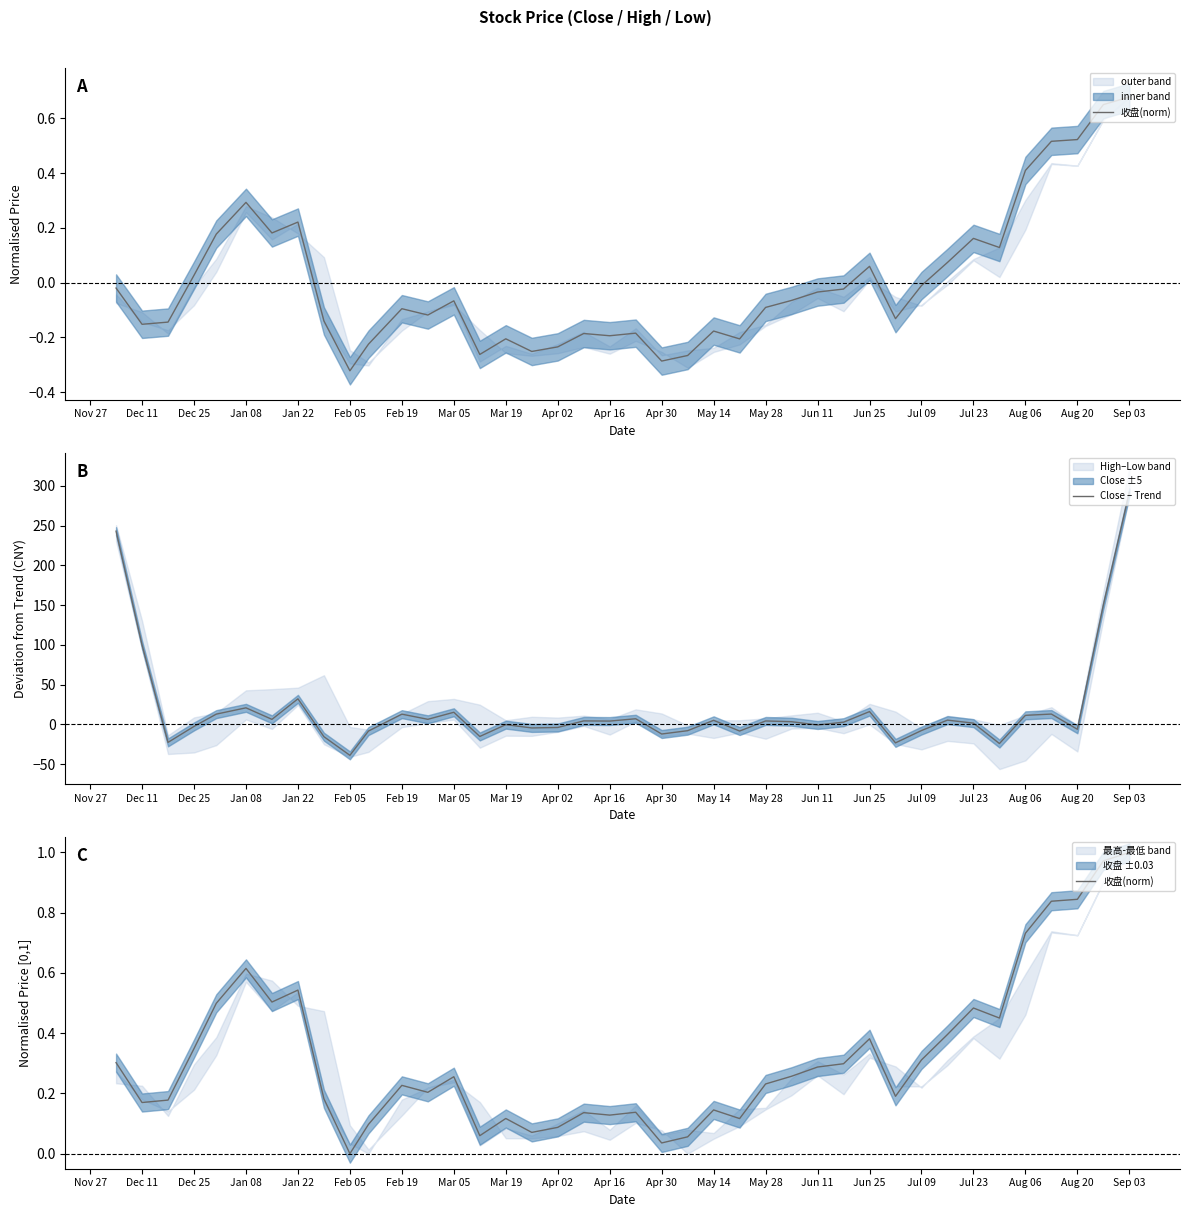

Is this an area chart (filled region under the line)?

No